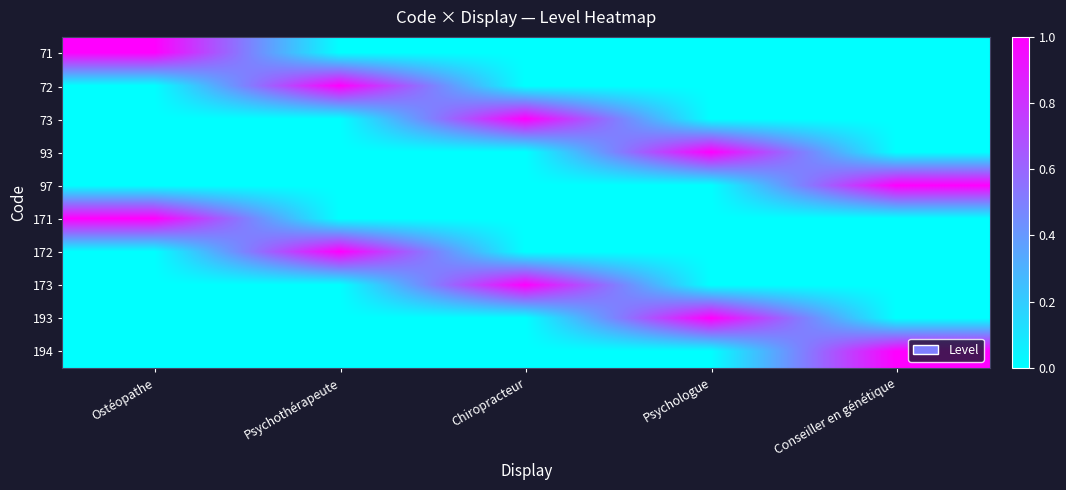

Rank the series at Psychologue from highest to lowest value.

93, 193, 71, 72, 73, 97, 171, 172, 173, 194